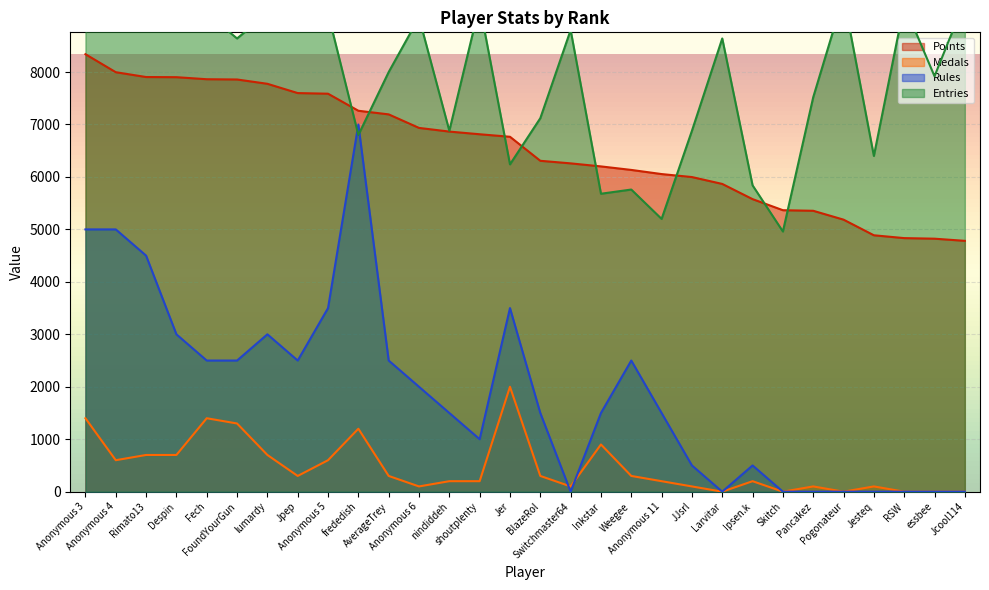

What position from the left is Anonymous 3?

1